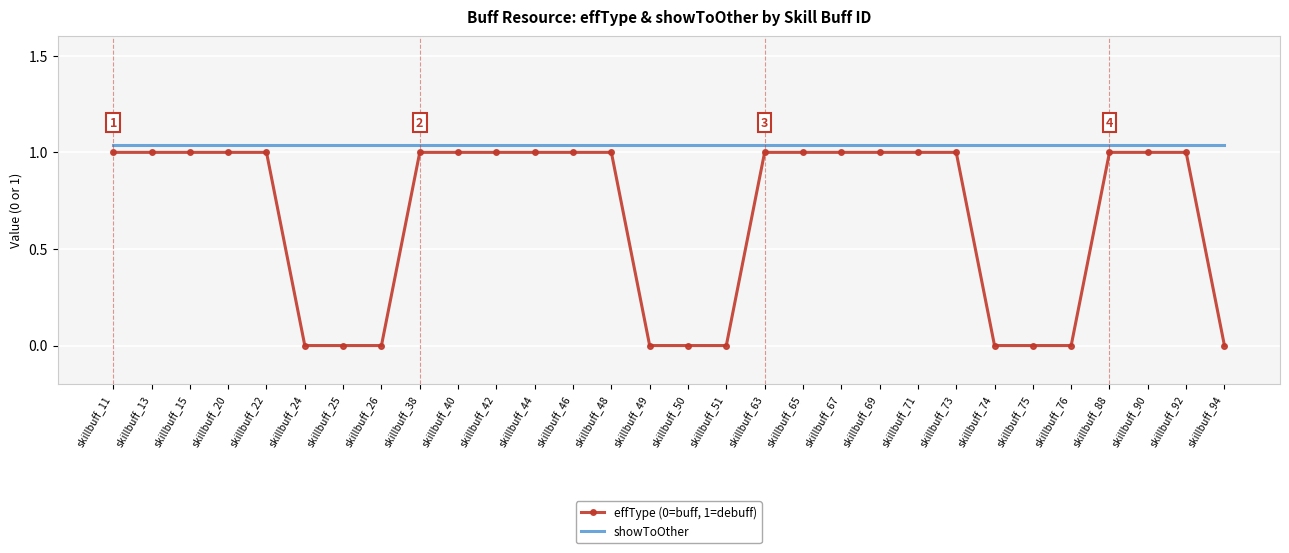

At how many categories does at least one series exceed 0?

30